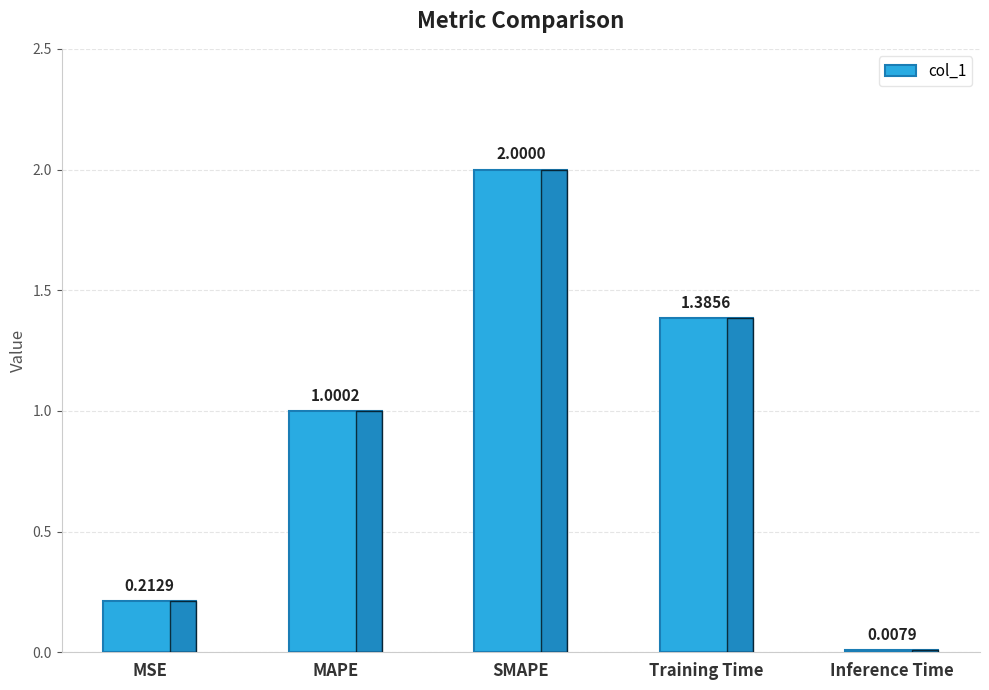

Which label corresponds to the largest value in the chart?

SMAPE